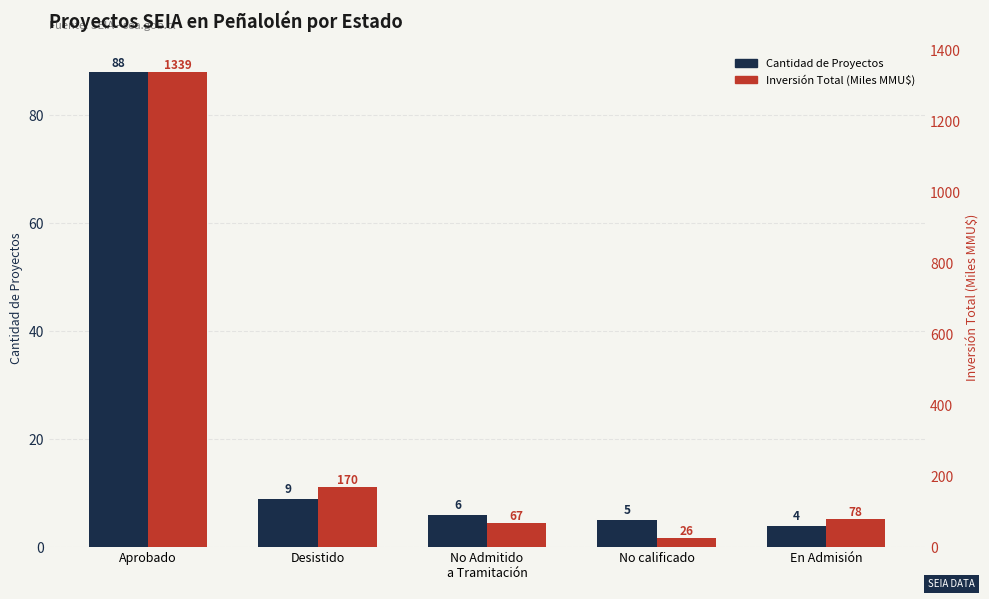

How many bars are there in total?

10